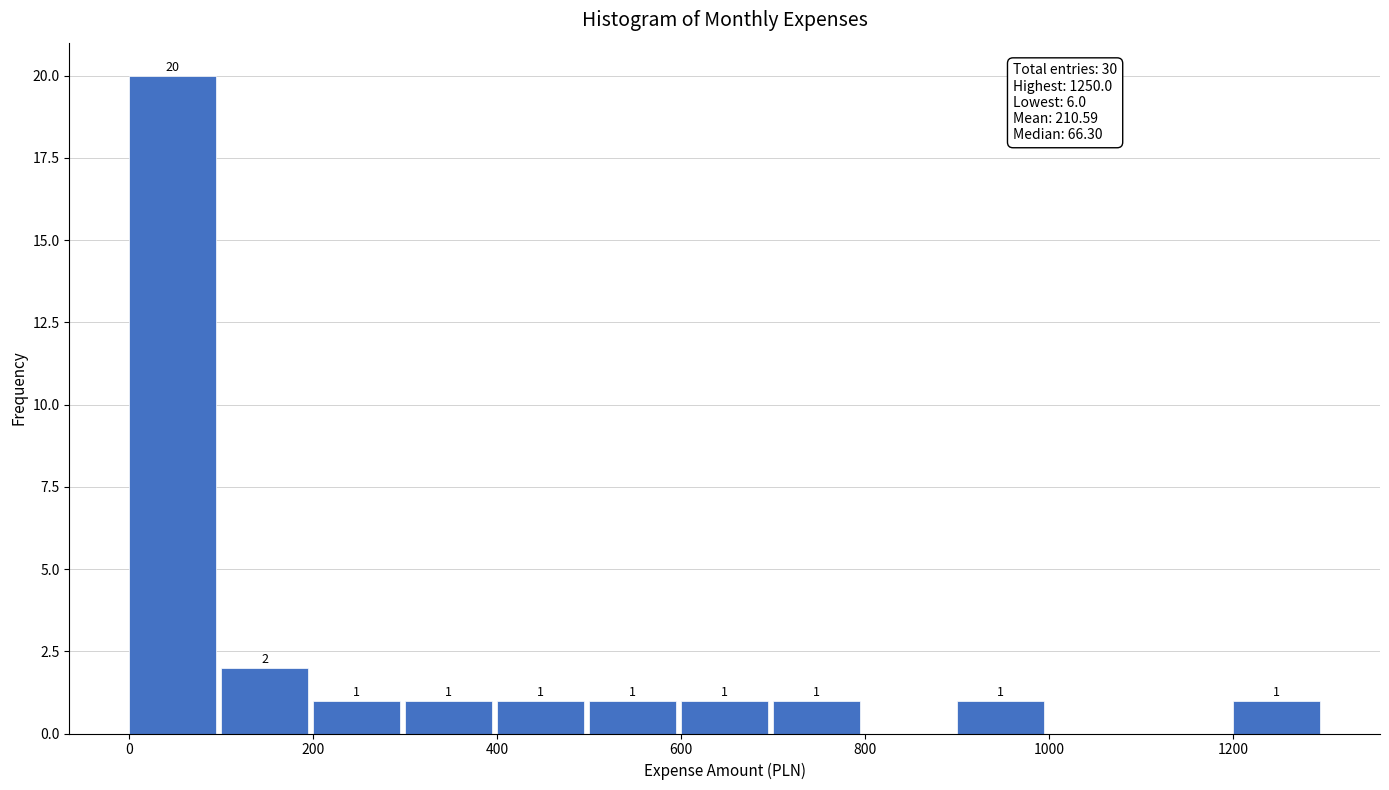

Over which range of the x-axis is the bar tallest?

0 to 100